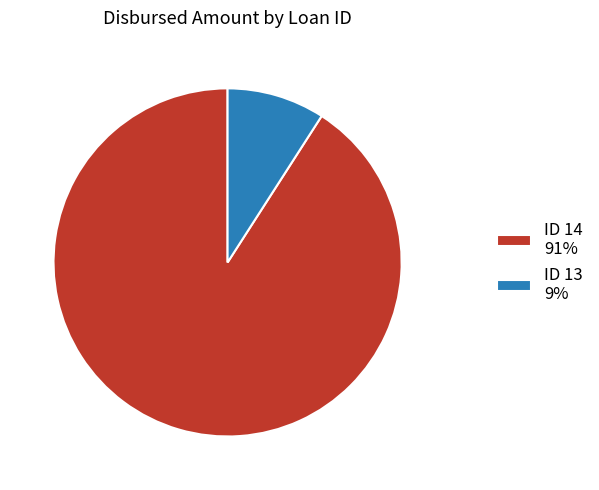

Rank the categories by value from highest to lowest.

ID 14 91%, ID 13 9%